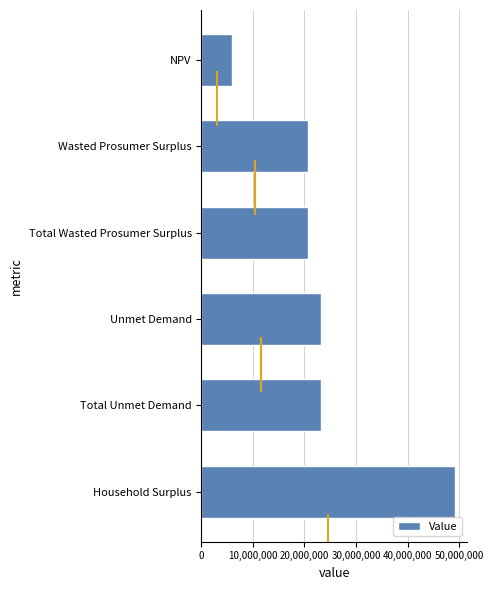

Reading top to bottom, list all the values displayed in this chart.

NPV=5967151.1	Wasted Prosumer Surplus=20699307.0	Total Wasted Prosumer Surplus=20699307.0	Unmet Demand=23231090.9	Total Unmet Demand=23231090.9	Household Surplus=49136237.6